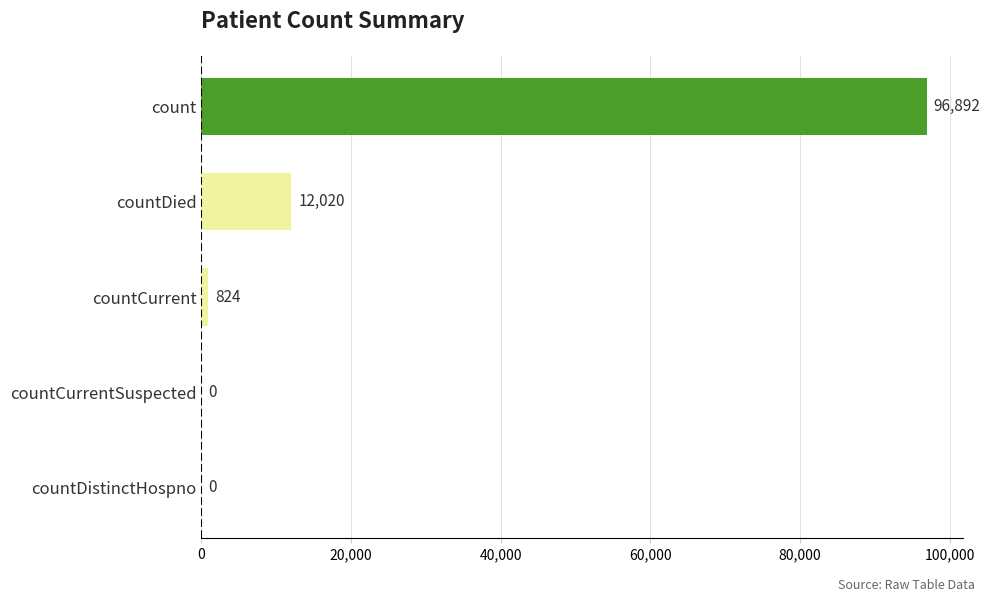

Reading bottom to top, list all the values displayed in this chart.

countDistinctHospno=0	countCurrentSuspected=0	countCurrent=824	countDied=12020	count=96892